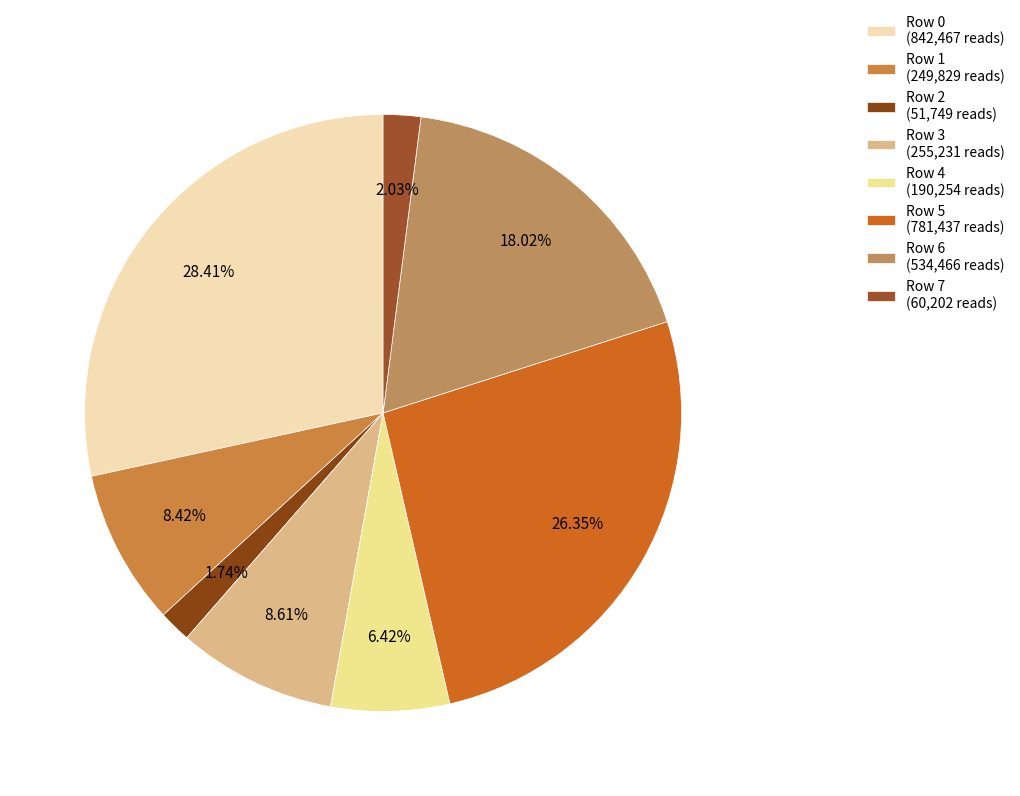

Is there any slice that represents more than half of the pie?

No